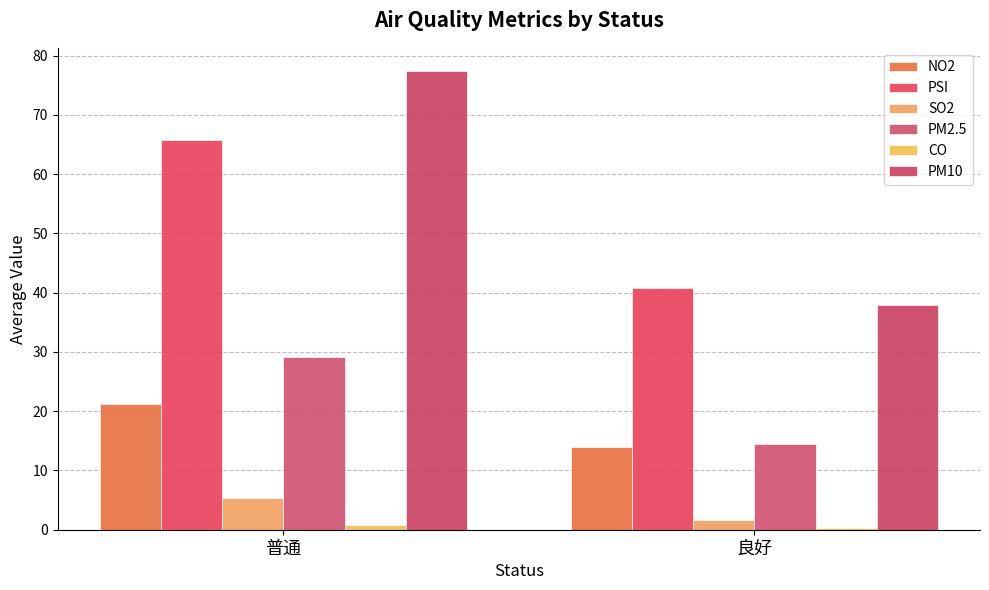

What is the label of the 1st bar from the right?

良好